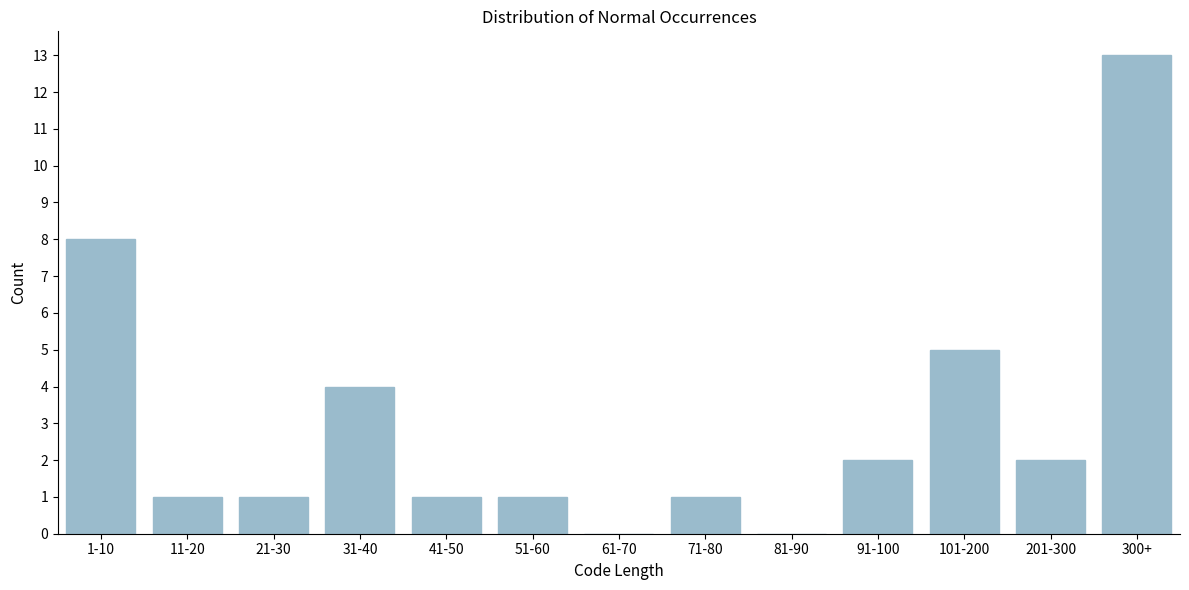

Reading left to right, transcribe all the data shown in this chart.

1-10=8	11-20=1	21-30=1	31-40=4	41-50=1	51-60=1	61-70=0	71-80=1	81-90=0	91-100=2	101-200=5	201-300=2	300+=13